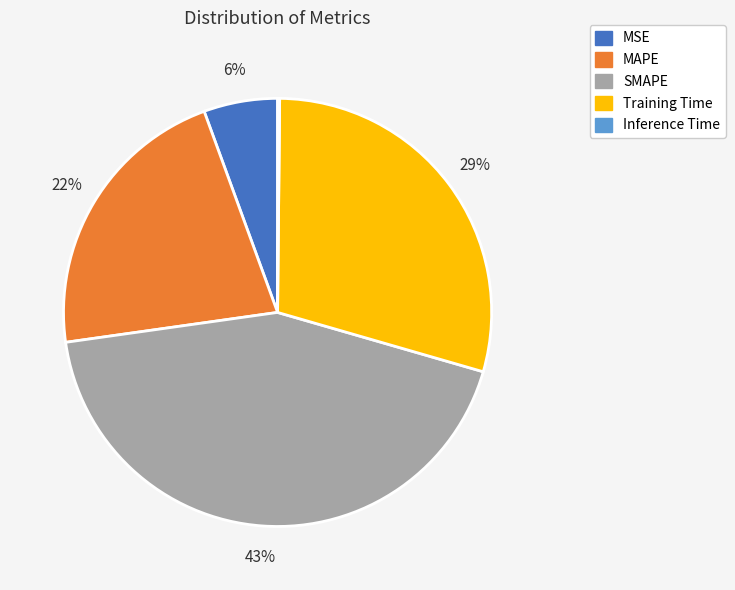

Is there a majority slice in this chart?

No